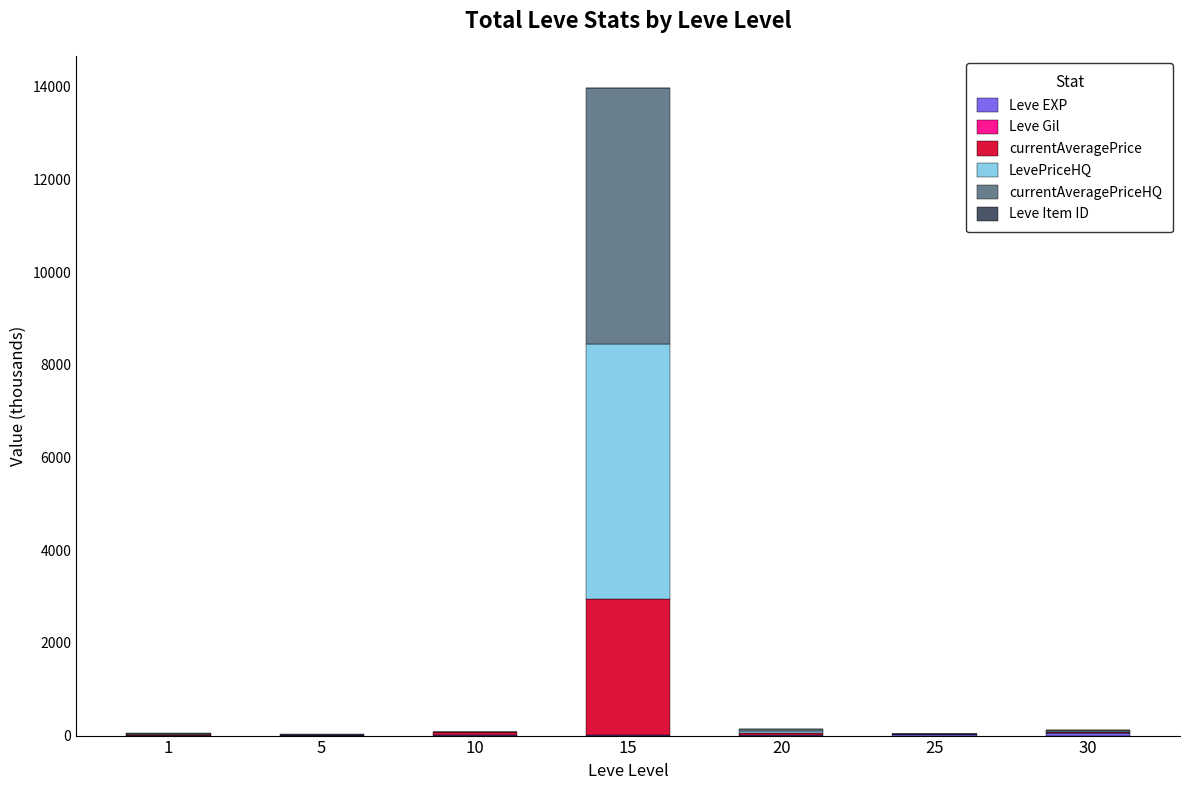

At which category is the sum across all series the highest?

15